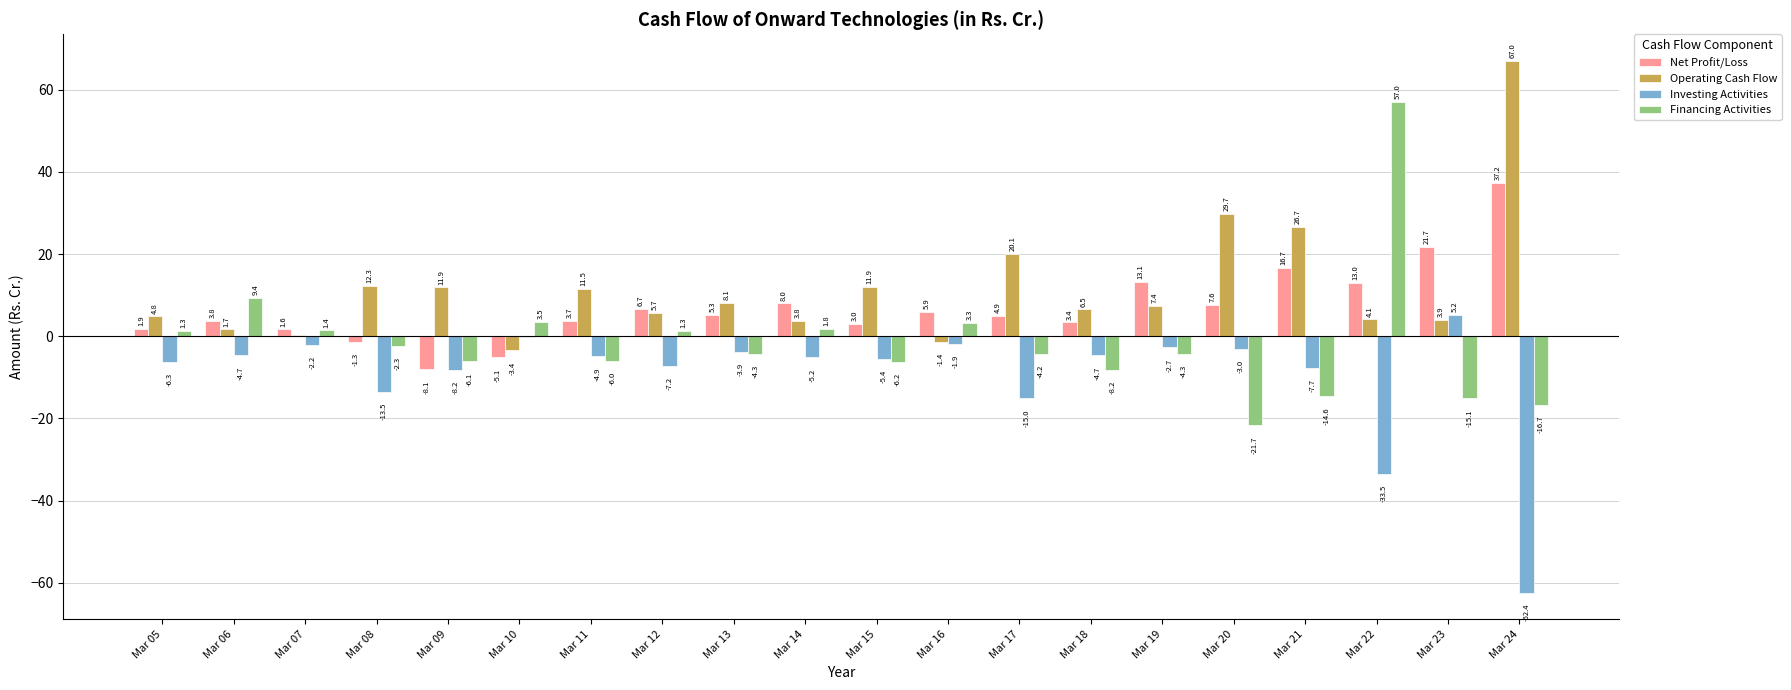

How many data points in Investing Activities are above -4?

7